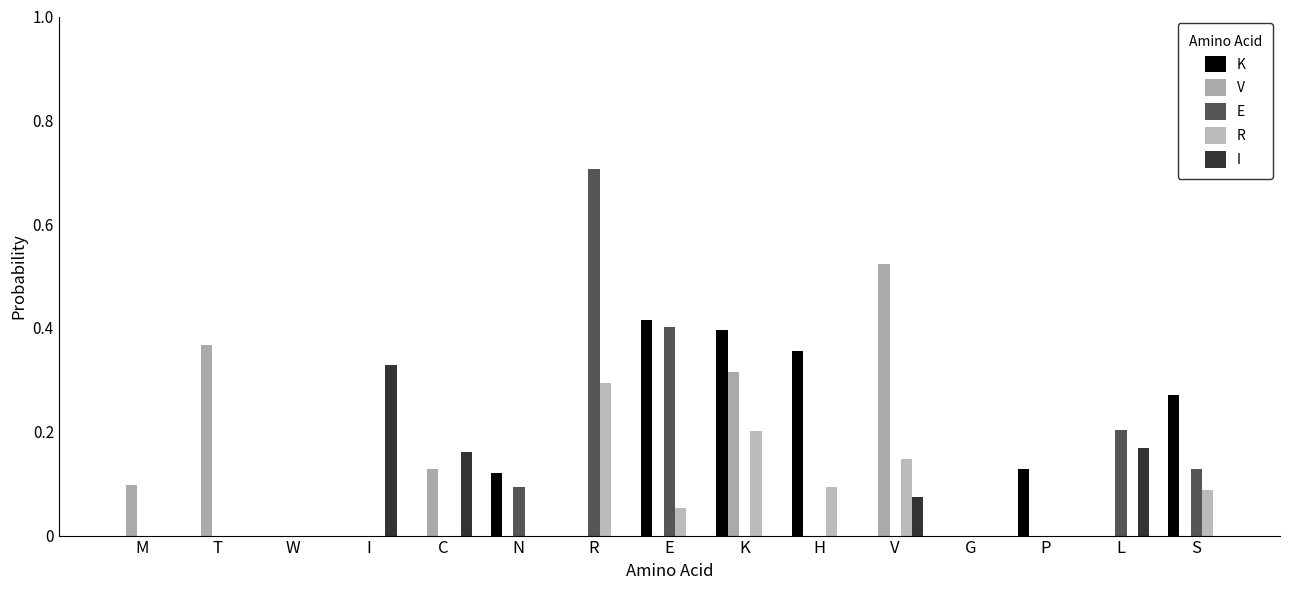

What is the difference between the maximum and second lowest values in the E series?

0.7